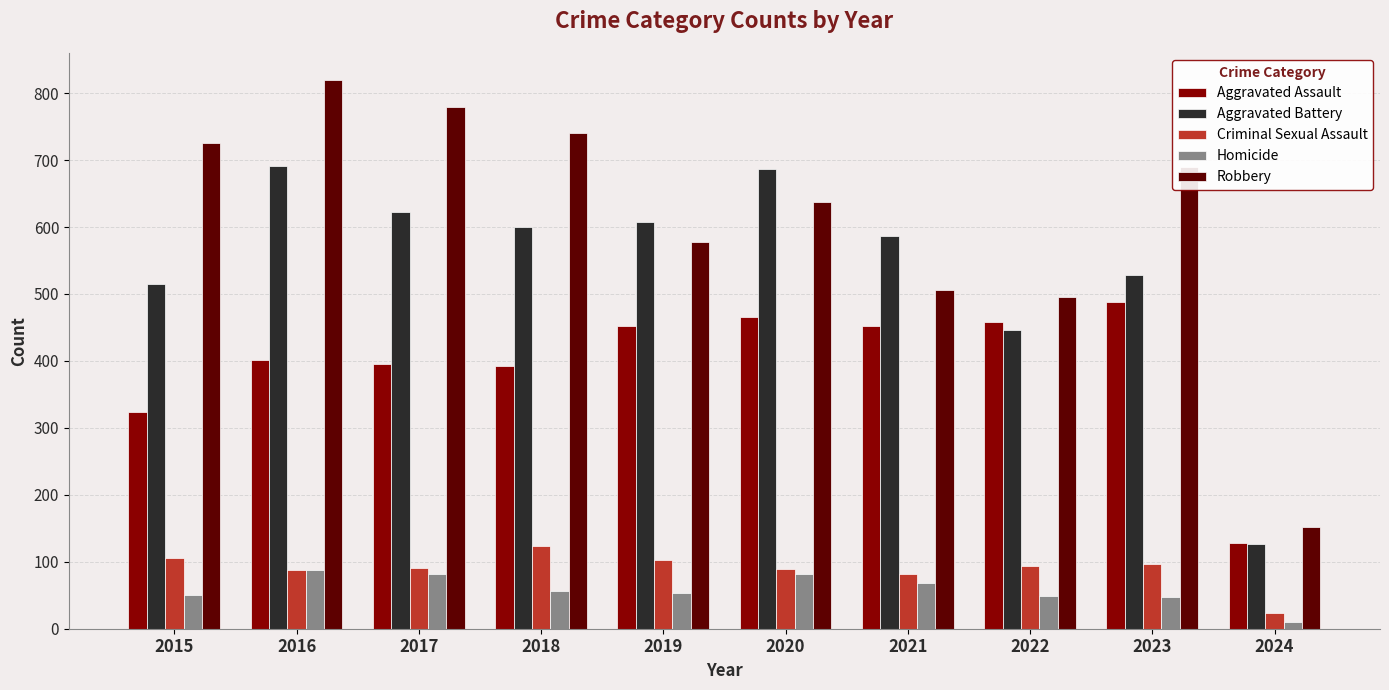

How many bars are there in total?

50